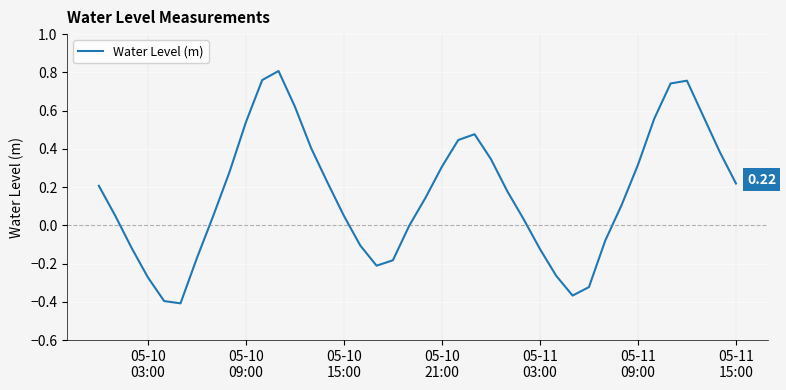

What is the difference between the maximum and minimum values?

1.2